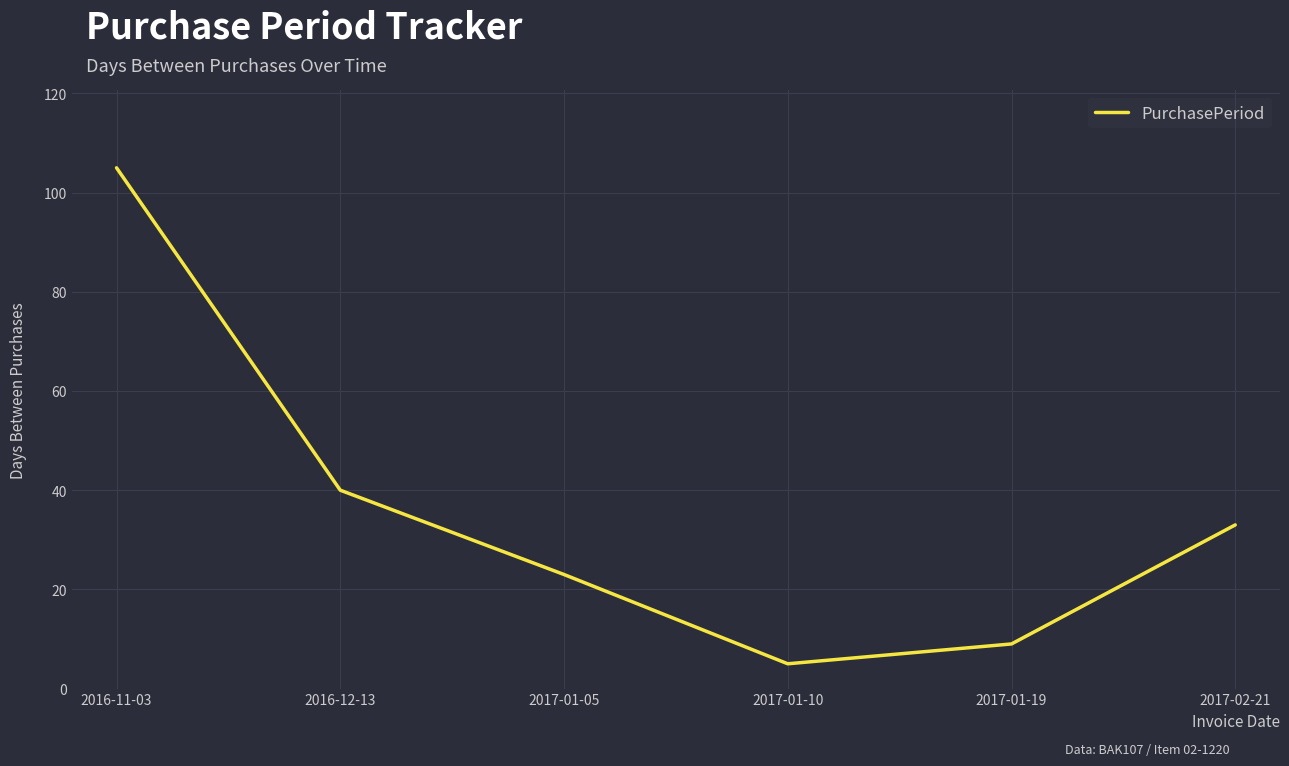

Rank the categories by value from lowest to highest.

2017-01-10, 2017-01-19, 2017-01-05, 2017-02-21, 2016-12-13, 2016-11-03